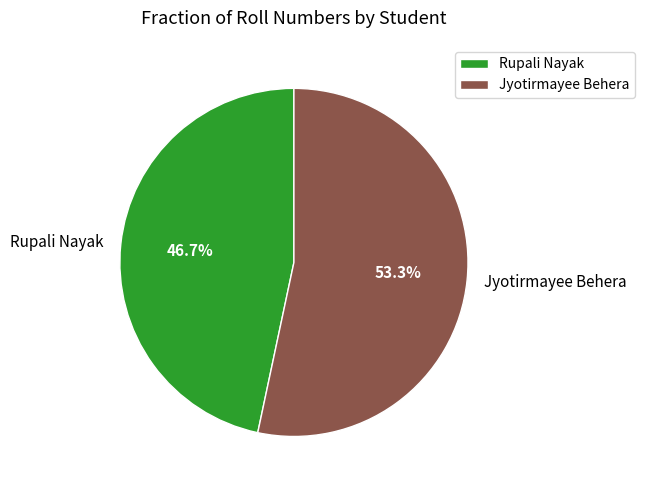

Approximately how many times larger is the value at Rupali Nayak compared to Jyotirmayee Behera?

0.9